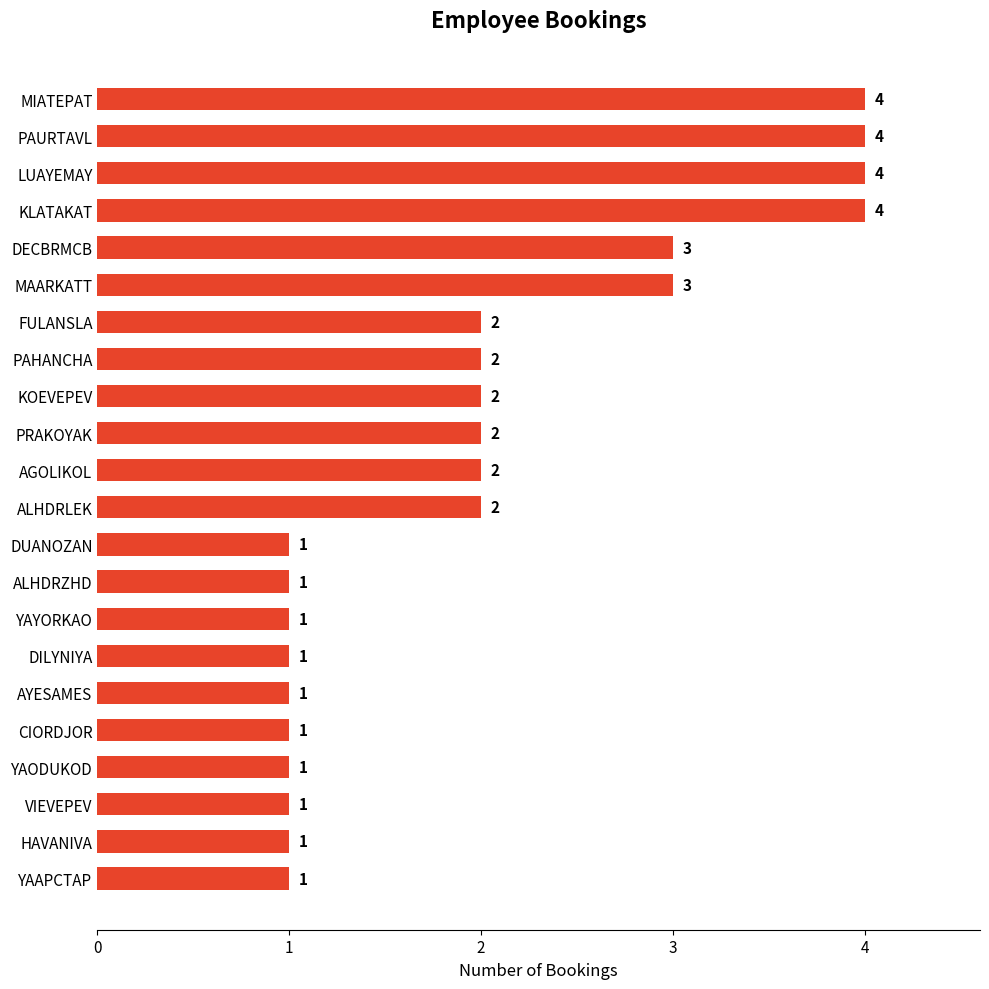

How many categories are shown in the chart?

22